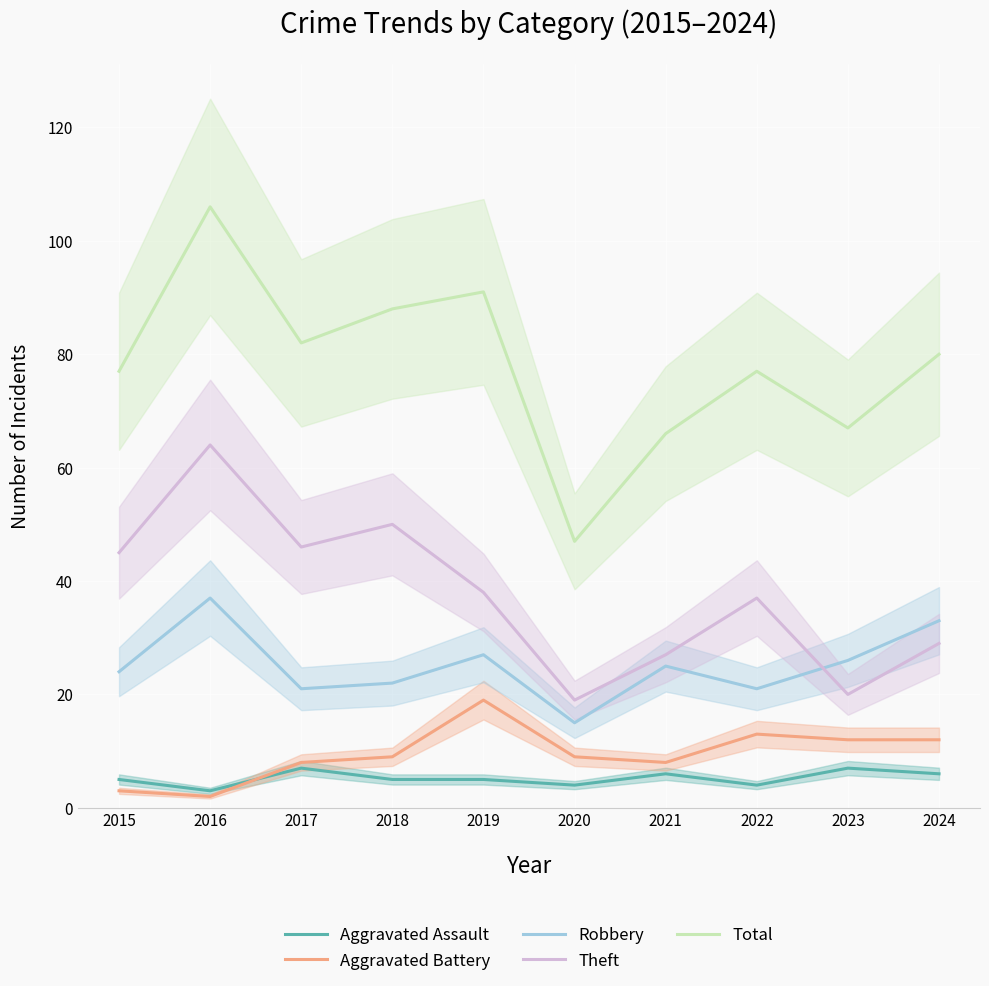

Where is the first local maximum for Aggravated Assault?

2017